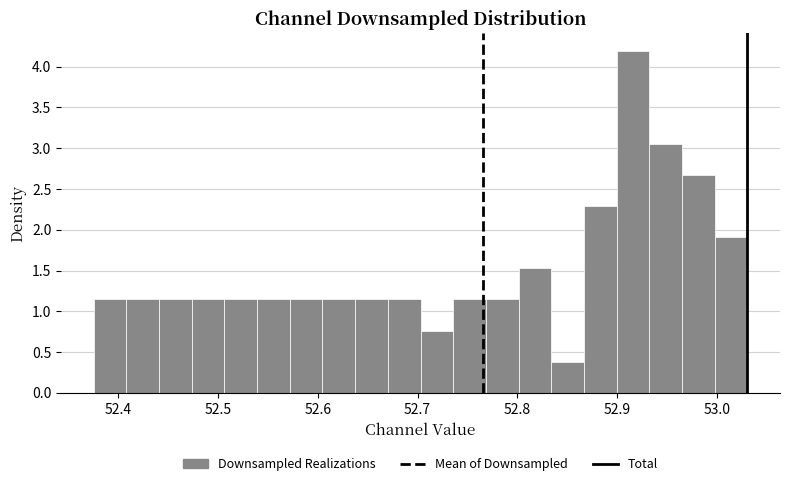

Read against the x-axis, roughly where is the centre of the tallest bar?

52.92